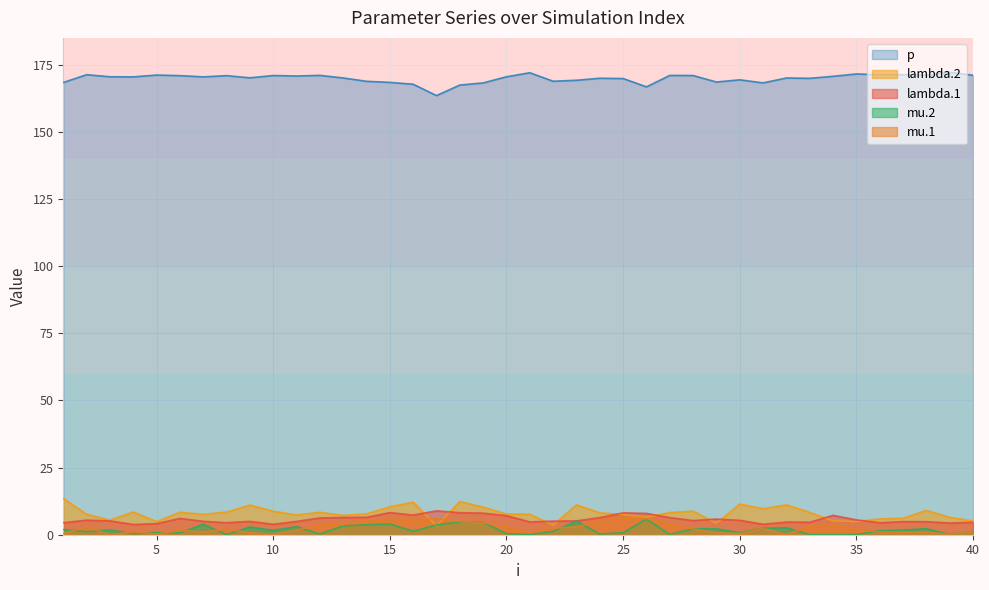

List the series in order of their peak value, highest first.

p, lambda.2, lambda.1, mu.1, mu.2